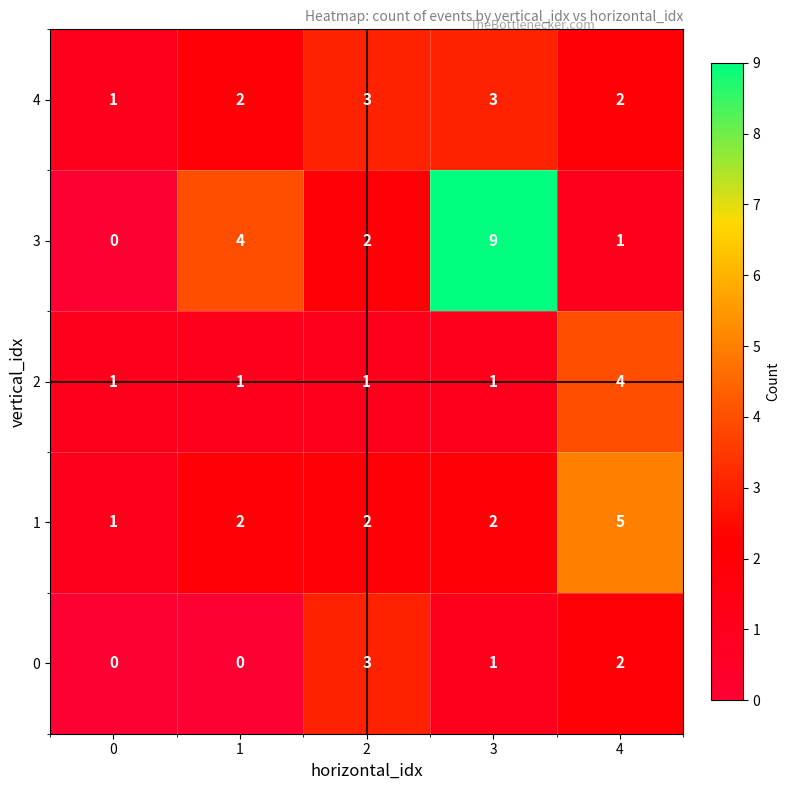

At which category is the sum across all series the highest?

3